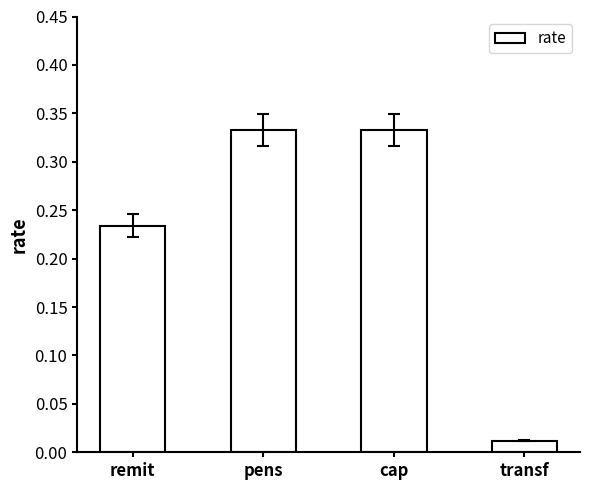

At which category does the chart reach its minimum across all series?

transf